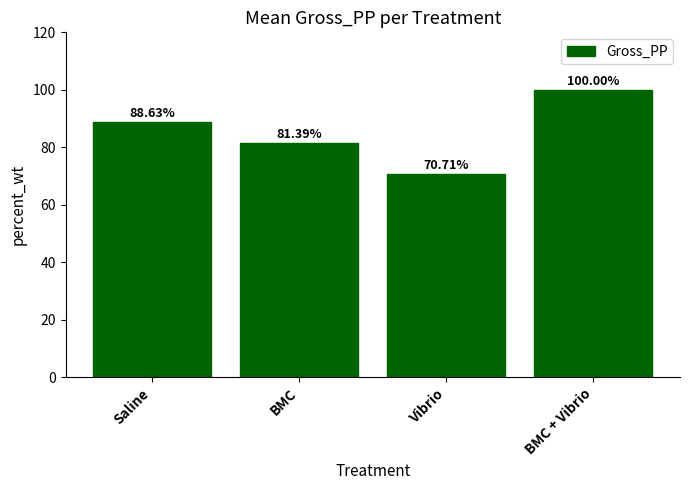

How many data points are less than 88?

2